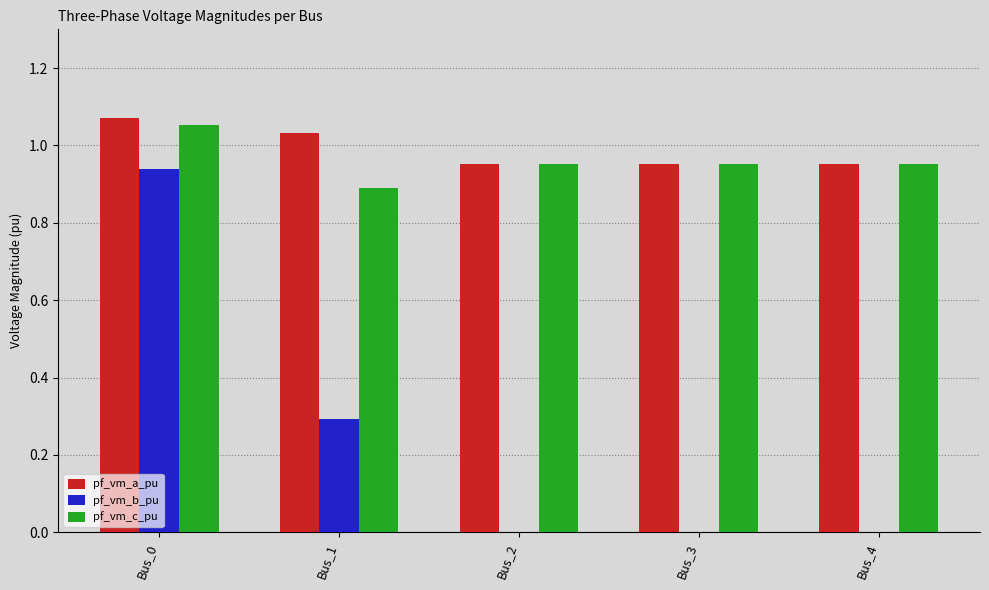

What is the sum of all pf_vm_c_pu values?

4.8